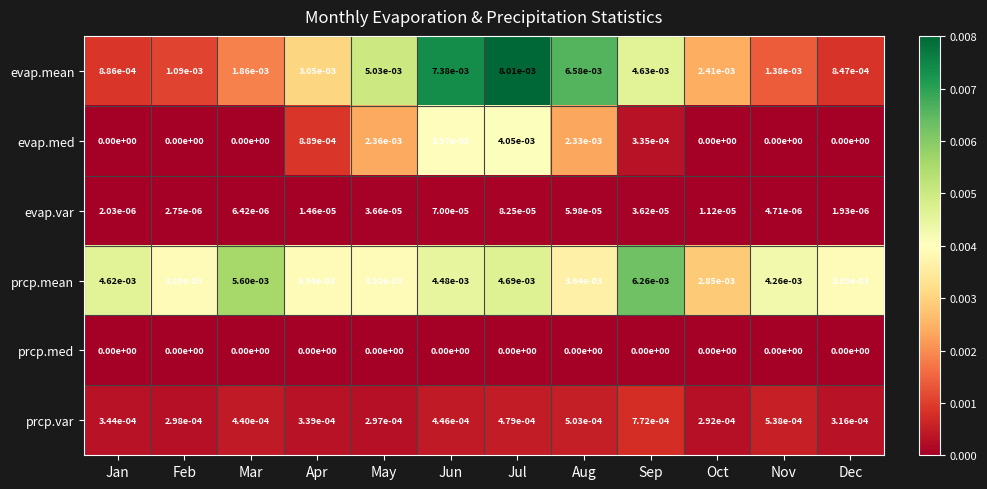

At Jul, list the series in order from smallest to largest.

prcp.med, evap.var, prcp.var, evap.med, prcp.mean, evap.mean